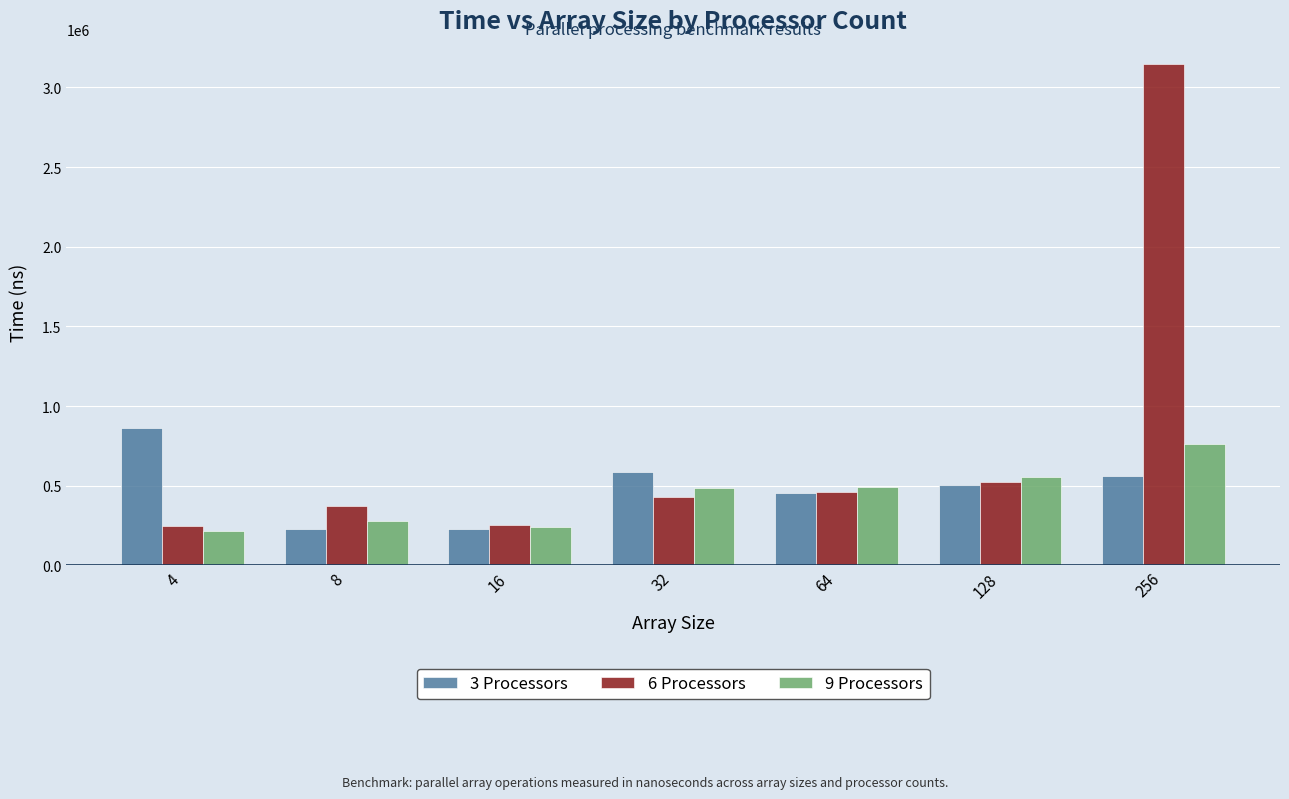

Are the bars grouped side by side (vs. stacked)?

Yes